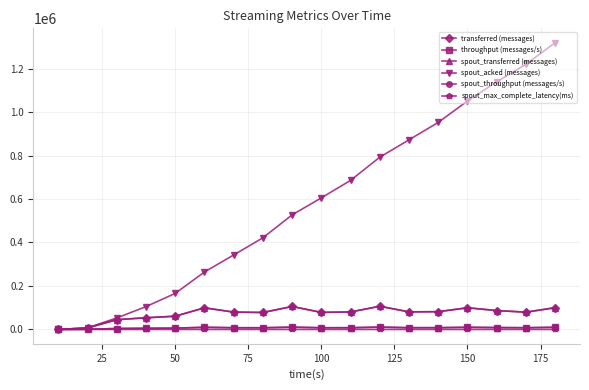

Is this an area chart (filled region under the line)?

No